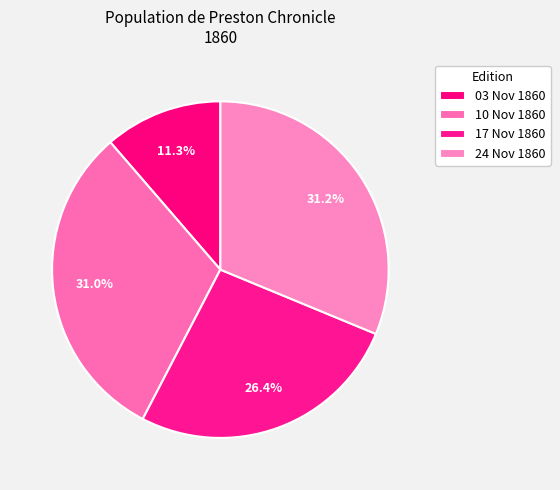

How many segments does this pie chart have?

4